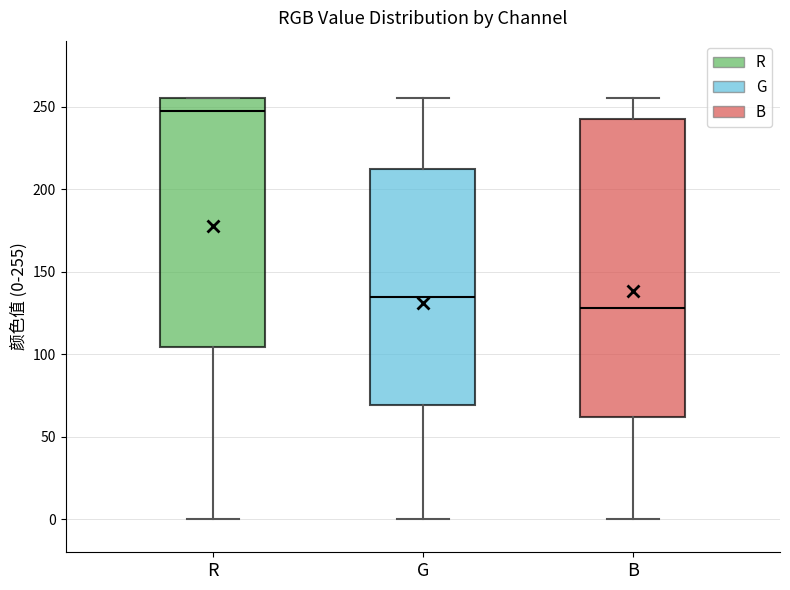

Reading left to right, transcribe this box plot: for each box, give where its median line is, the range the box spans, and where its two whiskers end, as read against the y-axis. The values are not printed on the chart, so give them approximately, as read against the axis.

R: median 250, box 105 to 255, whiskers 0 to 255
G: median 135, box 70 to 210, whiskers 0 to 255
B: median 130, box 60 to 240, whiskers 0 to 255